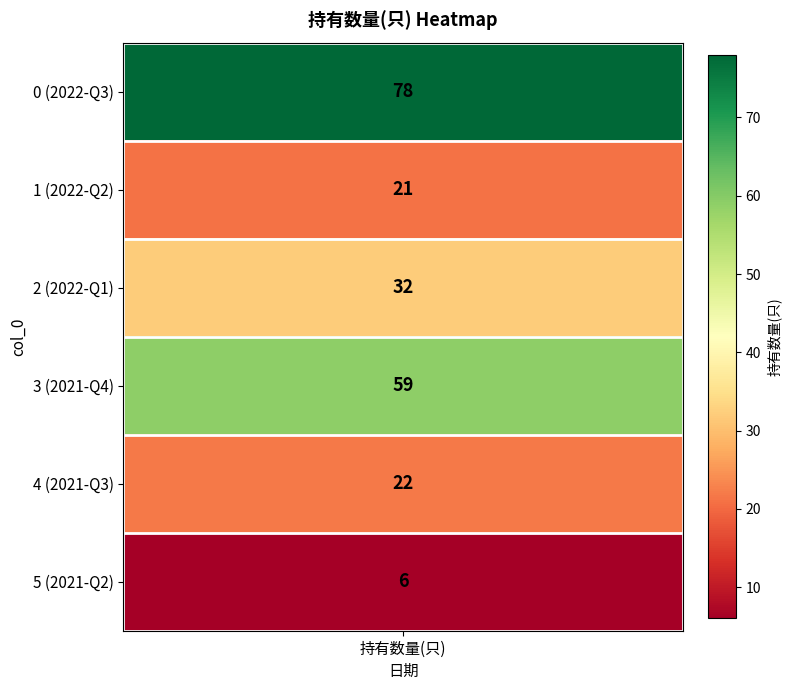

Reading left to right, what are all the values shown in this chart?

78	21	32	59	22	6